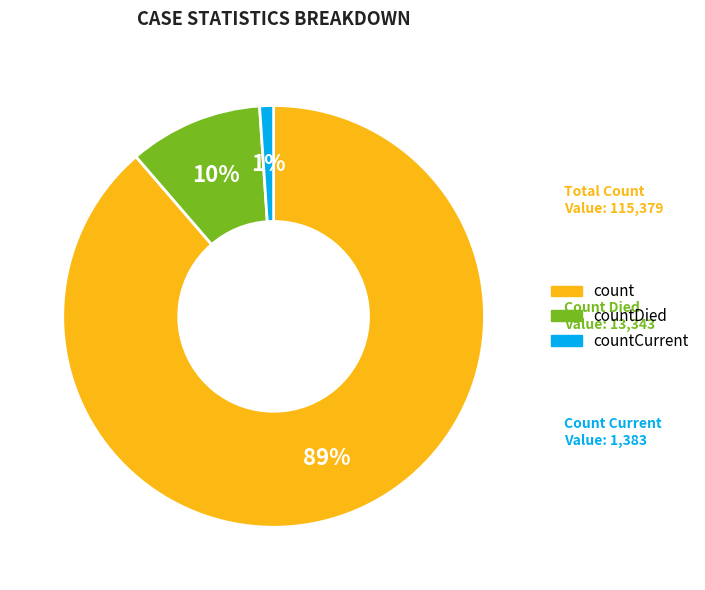

To the nearest percent, what is the average slice percentage?

33%